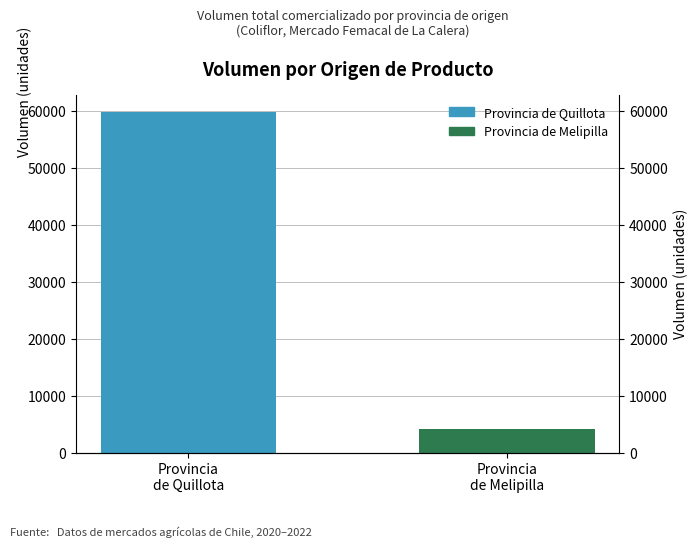

Are the bars grouped side by side (vs. stacked)?

No